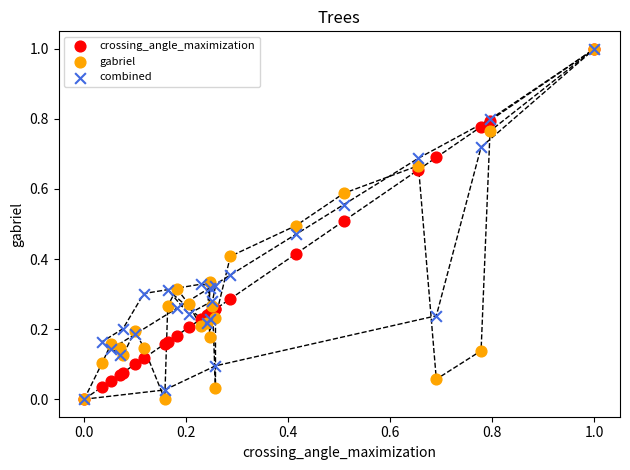

What are all the series names shown in the legend?

crossing_angle_maximization, gabriel, combined